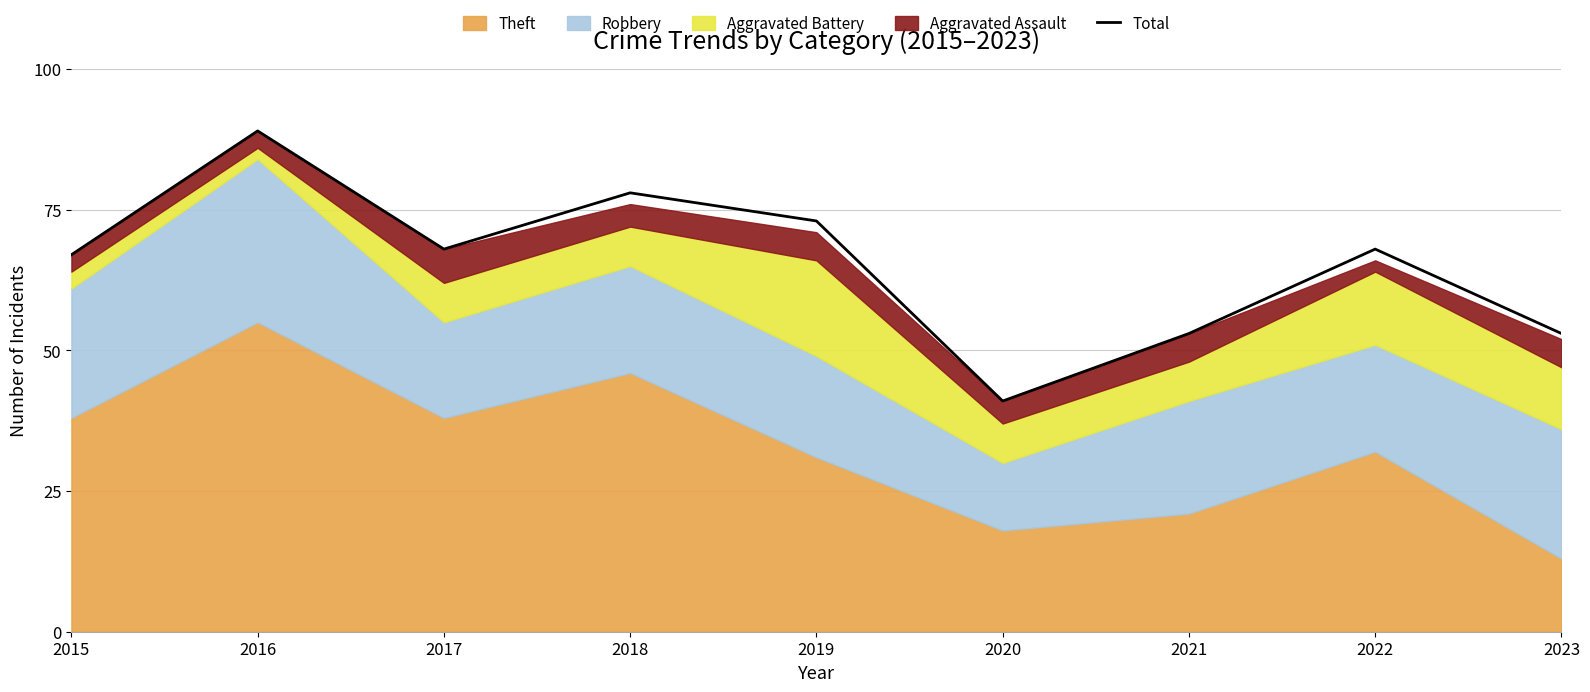

Approximately how many times larger is the value at 2018 compared to 2015?

1.2